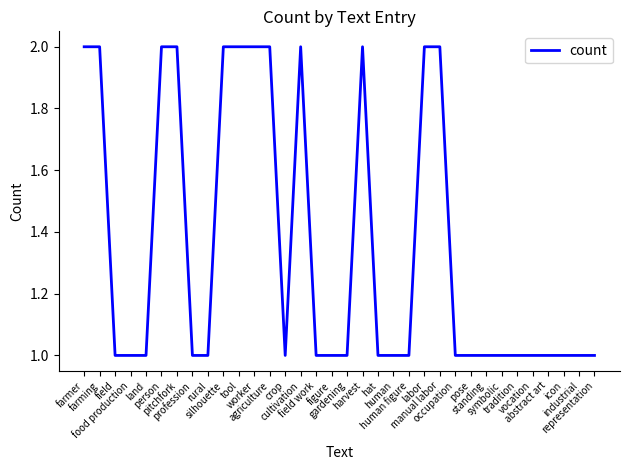

What is the approximate value at worker?

2